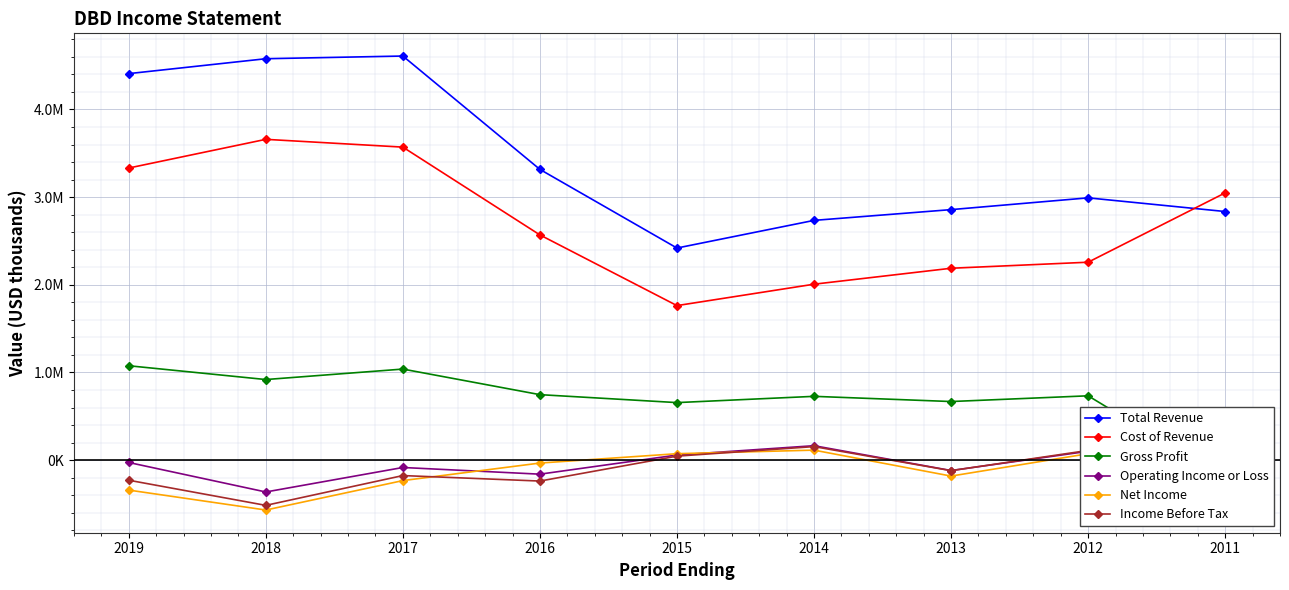

At which label does Net Income first exceed -33000?

2015